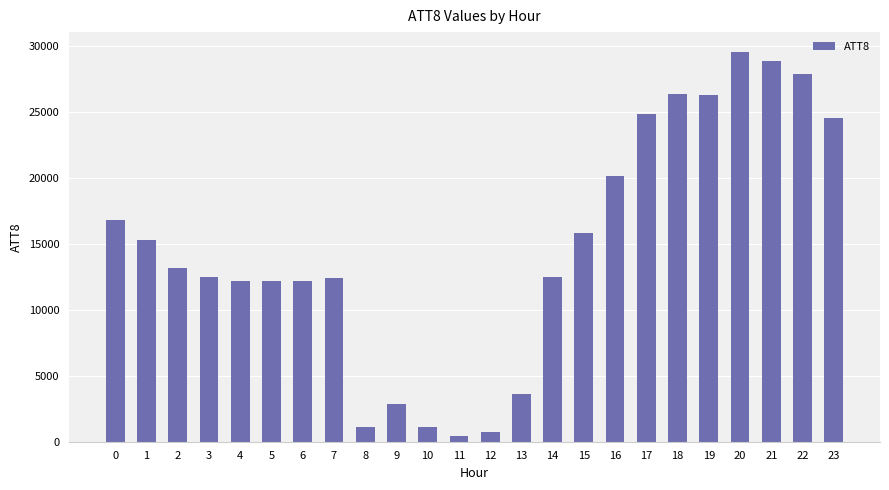

Which category has the lowest value across all series?

11